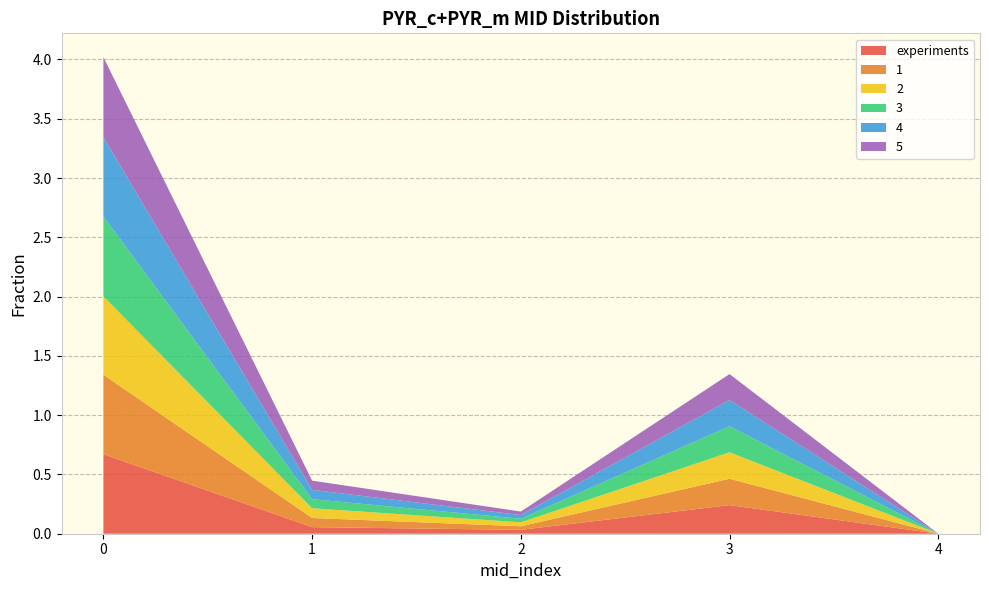

Reading right to left, what are all the values shown in this chart?

experiments: 4=0.0	3=0.2	2=0.0	1=0.1	0=0.7
1: 4=0.0	3=0.2	2=0.0	1=0.1	0=0.7
2: 4=0.0	3=0.2	2=0.0	1=0.1	0=0.7
3: 4=0.0	3=0.2	2=0.0	1=0.1	0=0.7
4: 4=0.0	3=0.2	2=0.0	1=0.1	0=0.7
5: 4=0.0	3=0.2	2=0.0	1=0.1	0=0.7